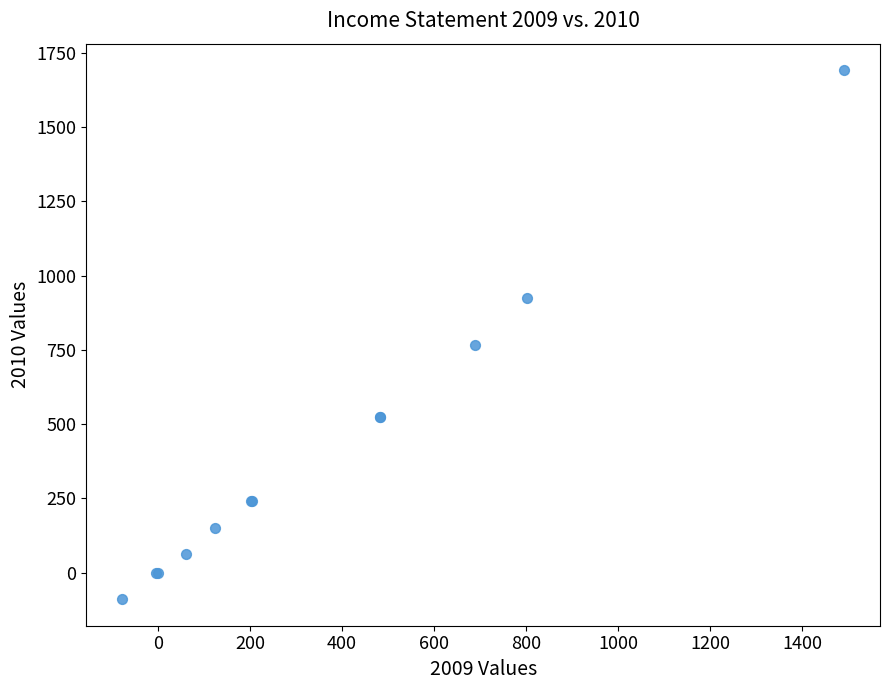

What Y value in the scatter plot is closest to 801?

767